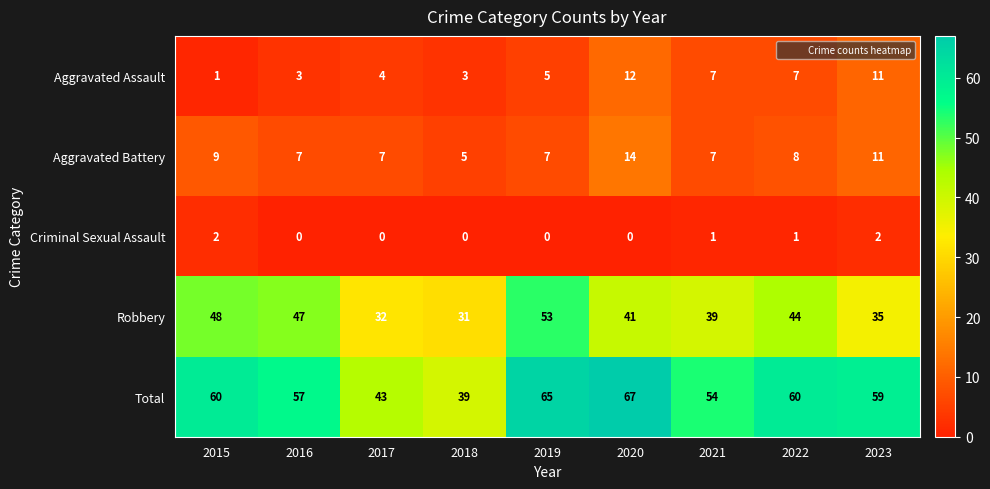

At how many categories does at least one series exceed 31?

9